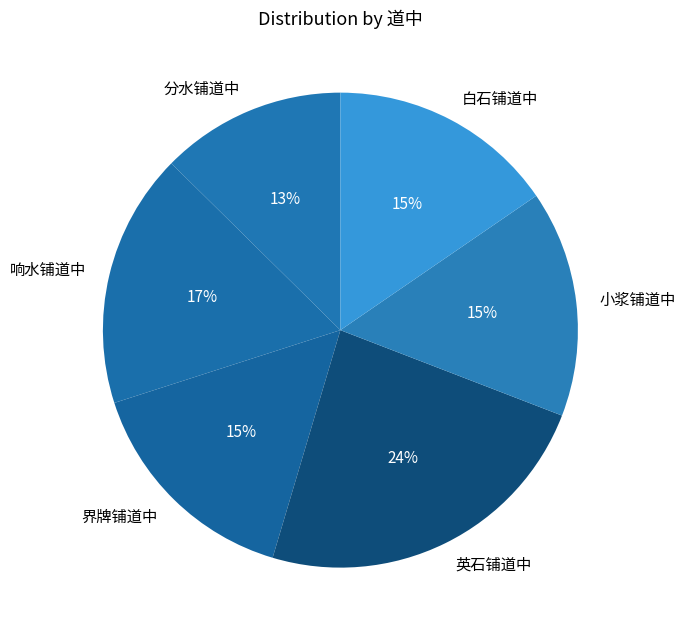

Is it true that 小浆铺道中 is 15% of the pie?

True